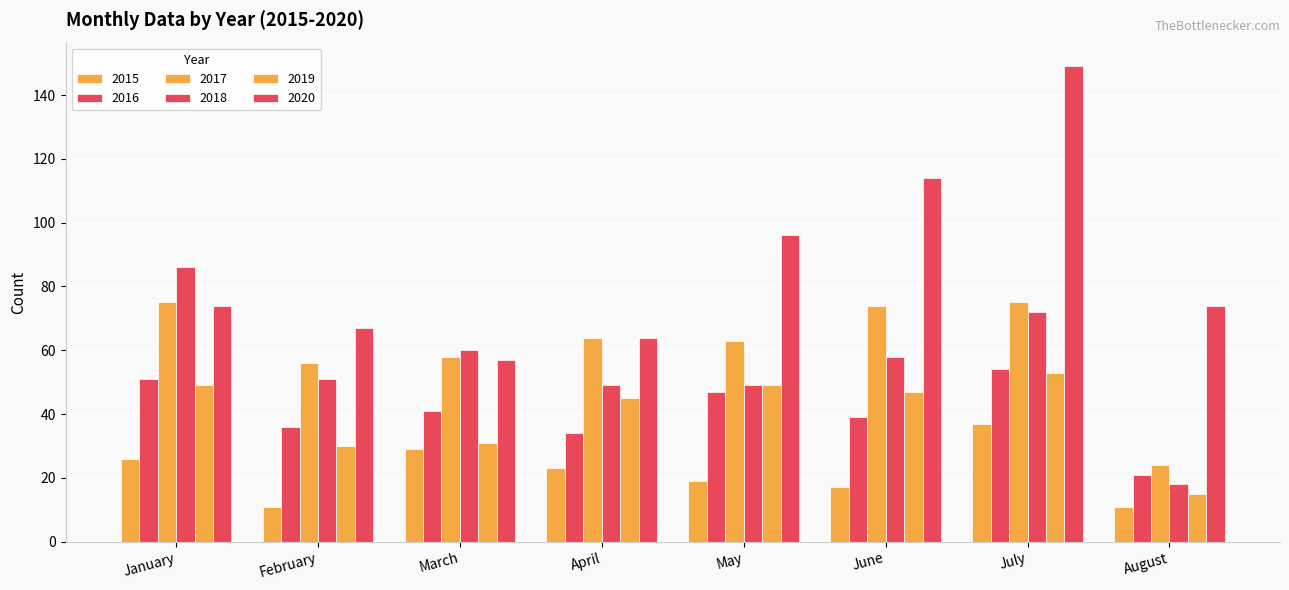

How many data points in 2019 are less than 47?

4